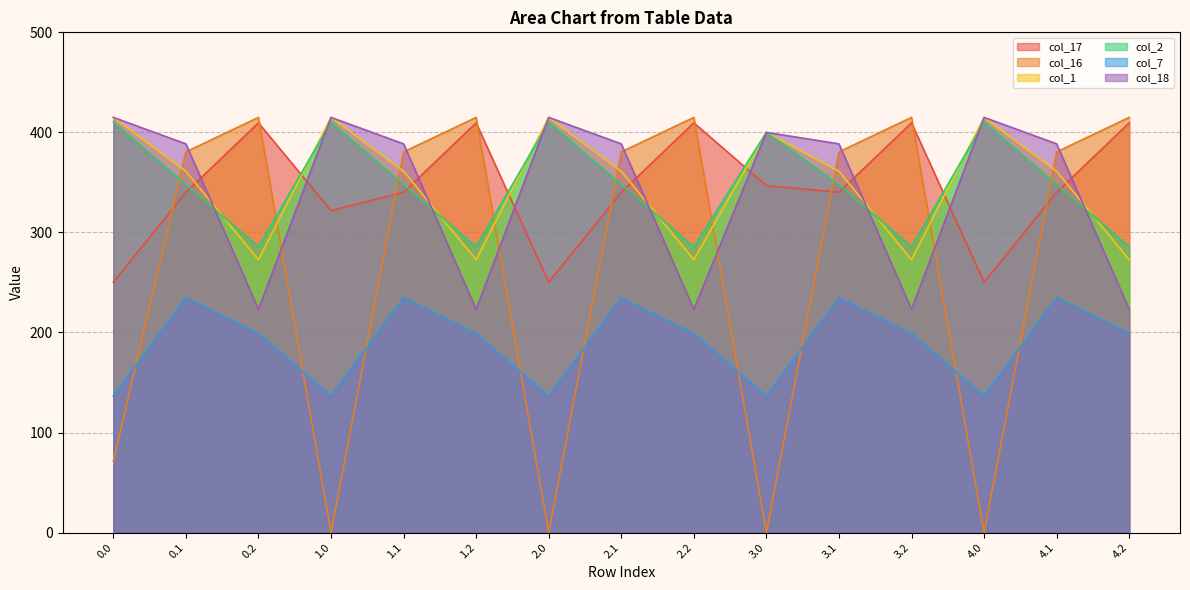

At how many categories does at least one series exceed 114?

15